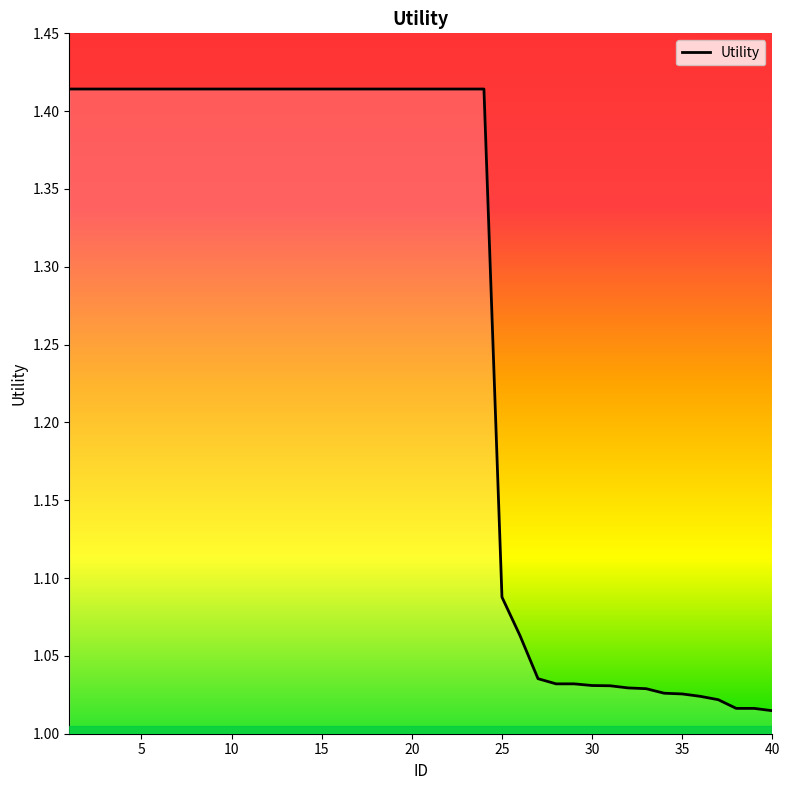

How many lines are shown in the chart?

1